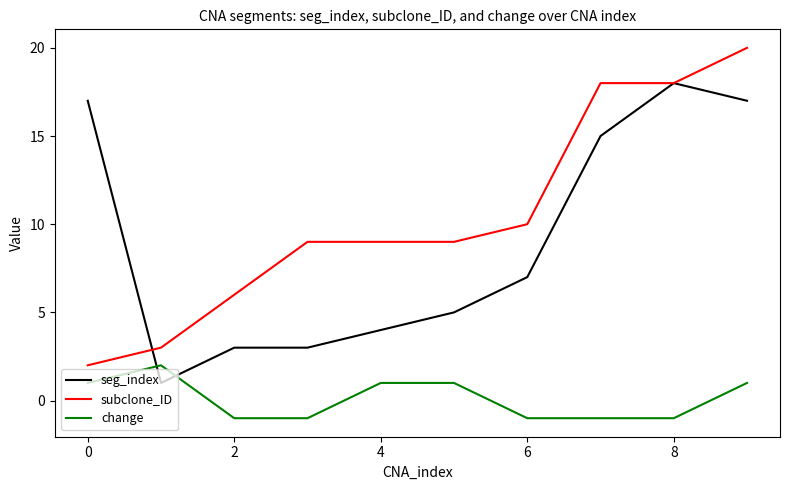

Which series has the largest total across all categories?

subclone_ID